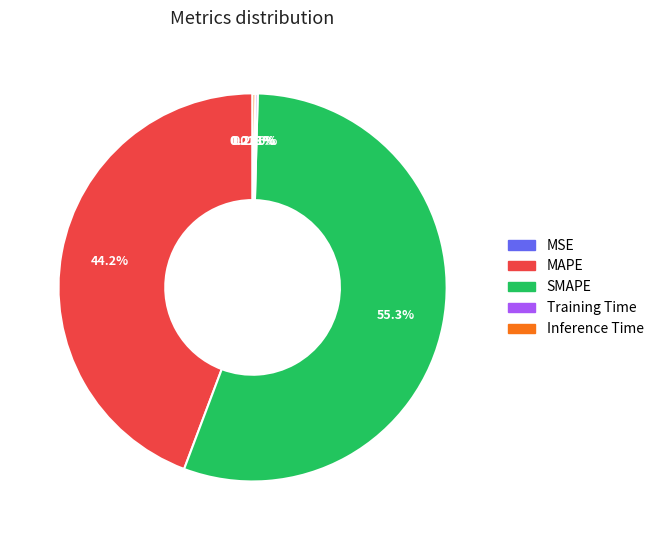

Between SMAPE and MAPE, which is larger?

SMAPE